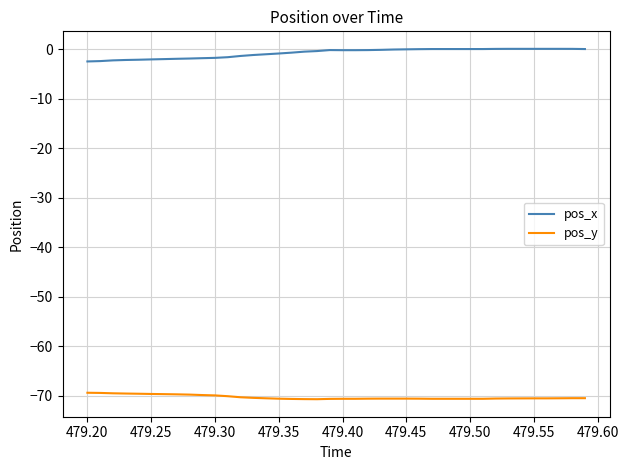

True or false: pos_y and pos_x intersect in this chart.

False